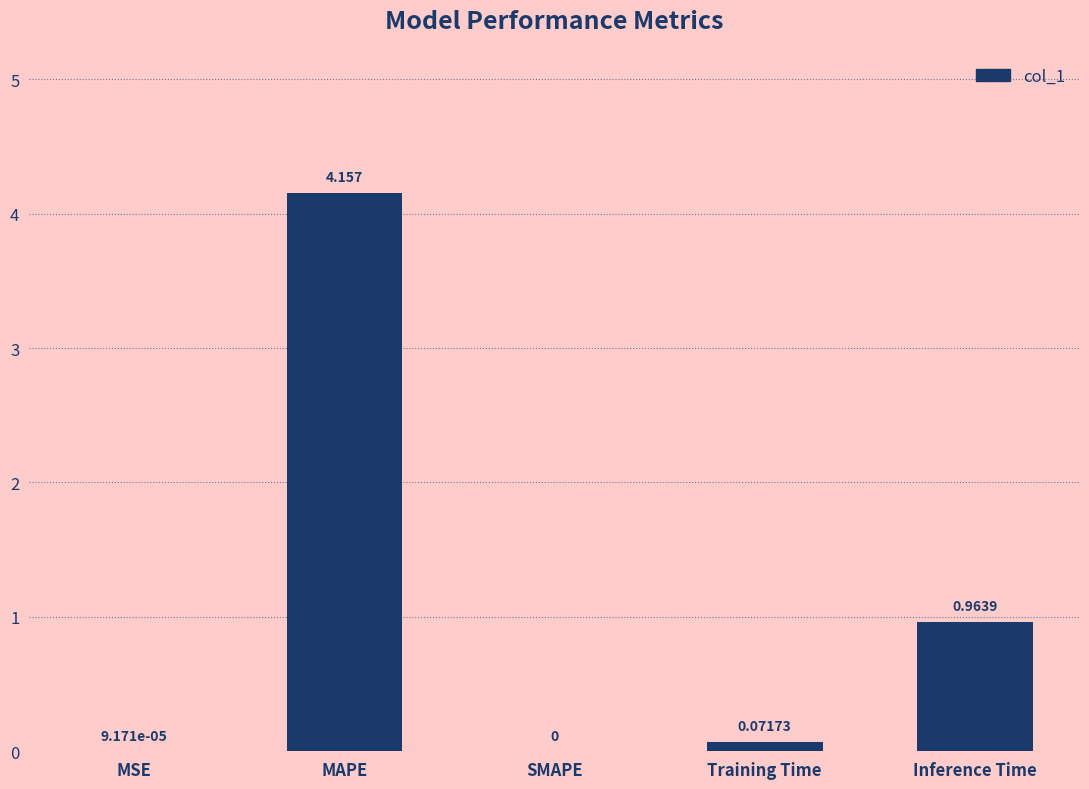

Between SMAPE and Inference Time, which is larger?

Inference Time